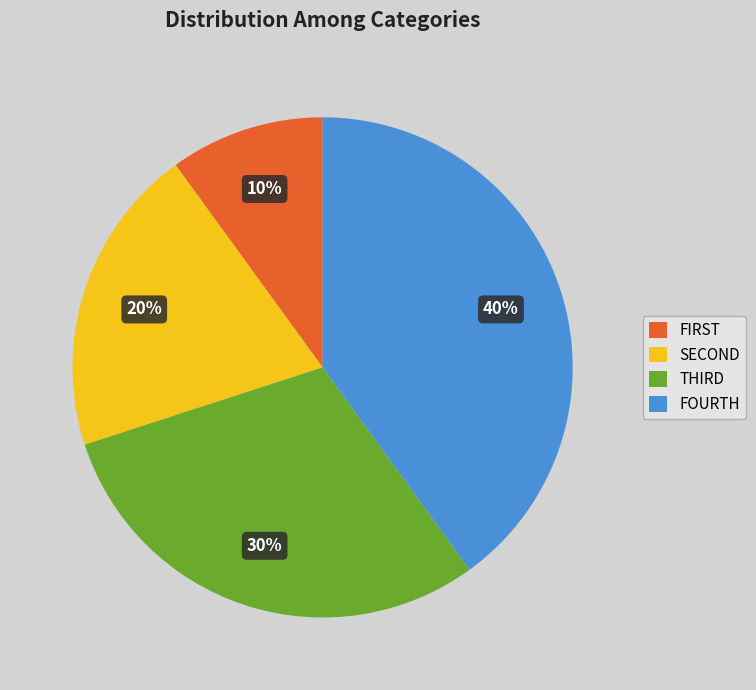

Which slice is the smallest?

FIRST